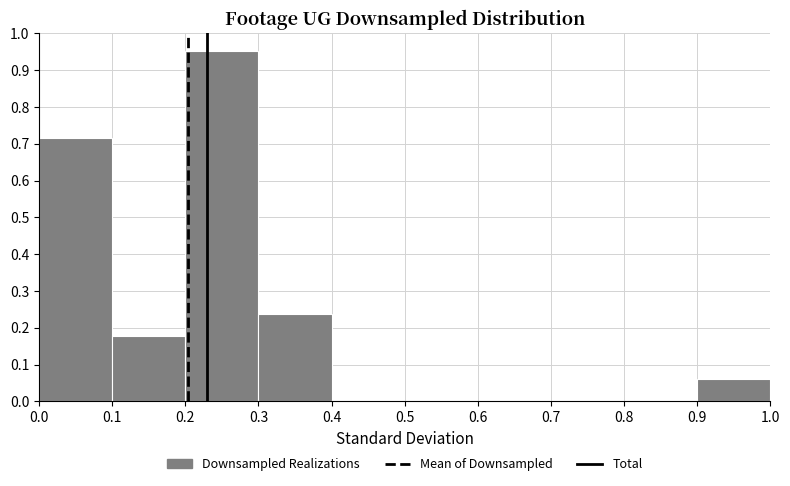

Reading left to right, transcribe this chart: for each bar, give the range it covers on the x-axis and its height. The values are not printed on the chart, so give them approximately, as read against the axis.

0.0 to 0.1: 0.71
0.1 to 0.2: 0.18
0.2 to 0.3: 0.95
0.3 to 0.4: 0.24
0.4 to 0.5: 0
0.5 to 0.6: 0
0.6 to 0.7: 0
0.7 to 0.8: 0
0.8 to 0.9: 0
0.9 to 1.0: 0.06